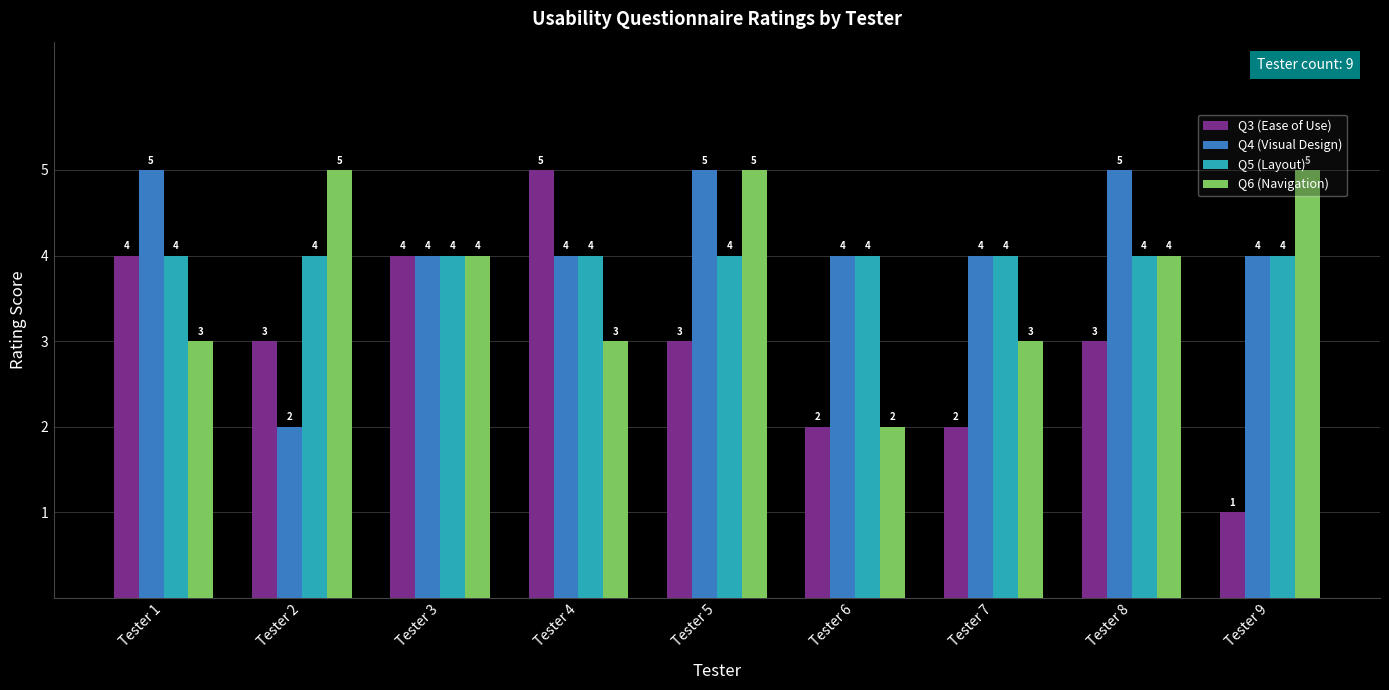

The value of Q3 (Ease of Use) at Tester 1 is 4. True or false?

True